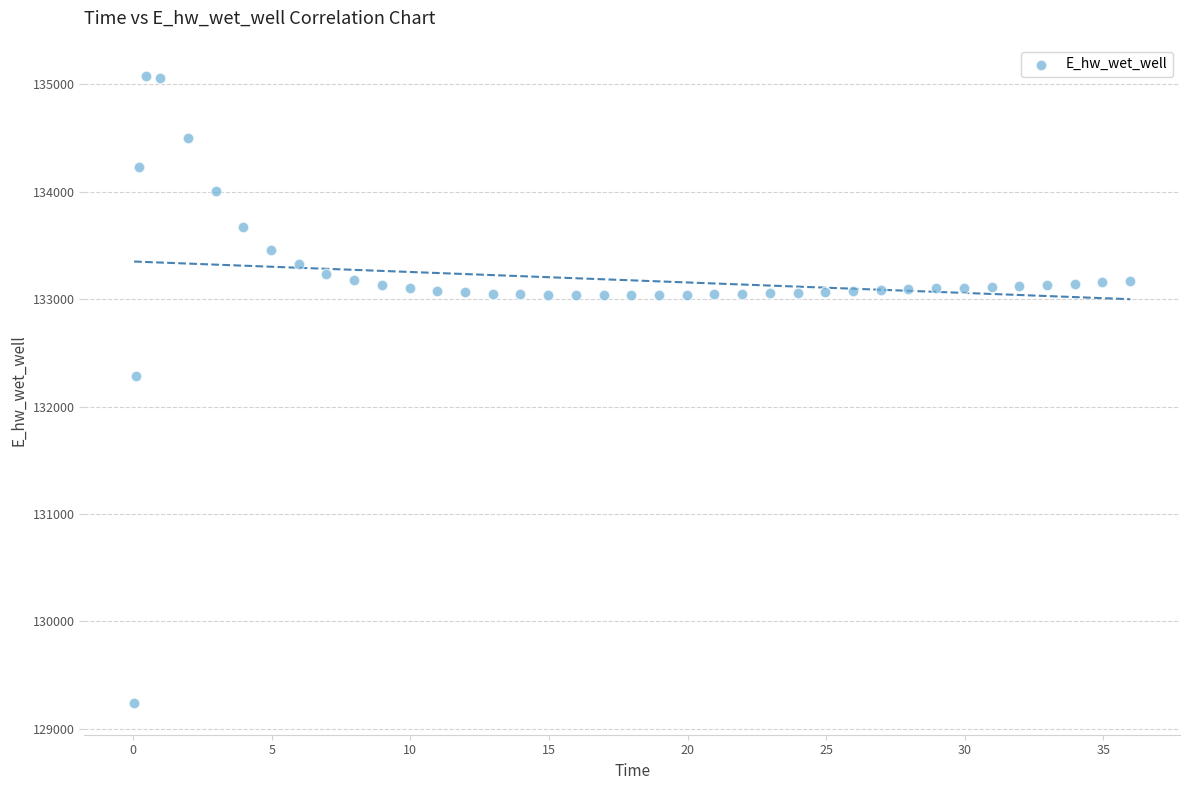

What is the range of X values (max minus min)?

35.9